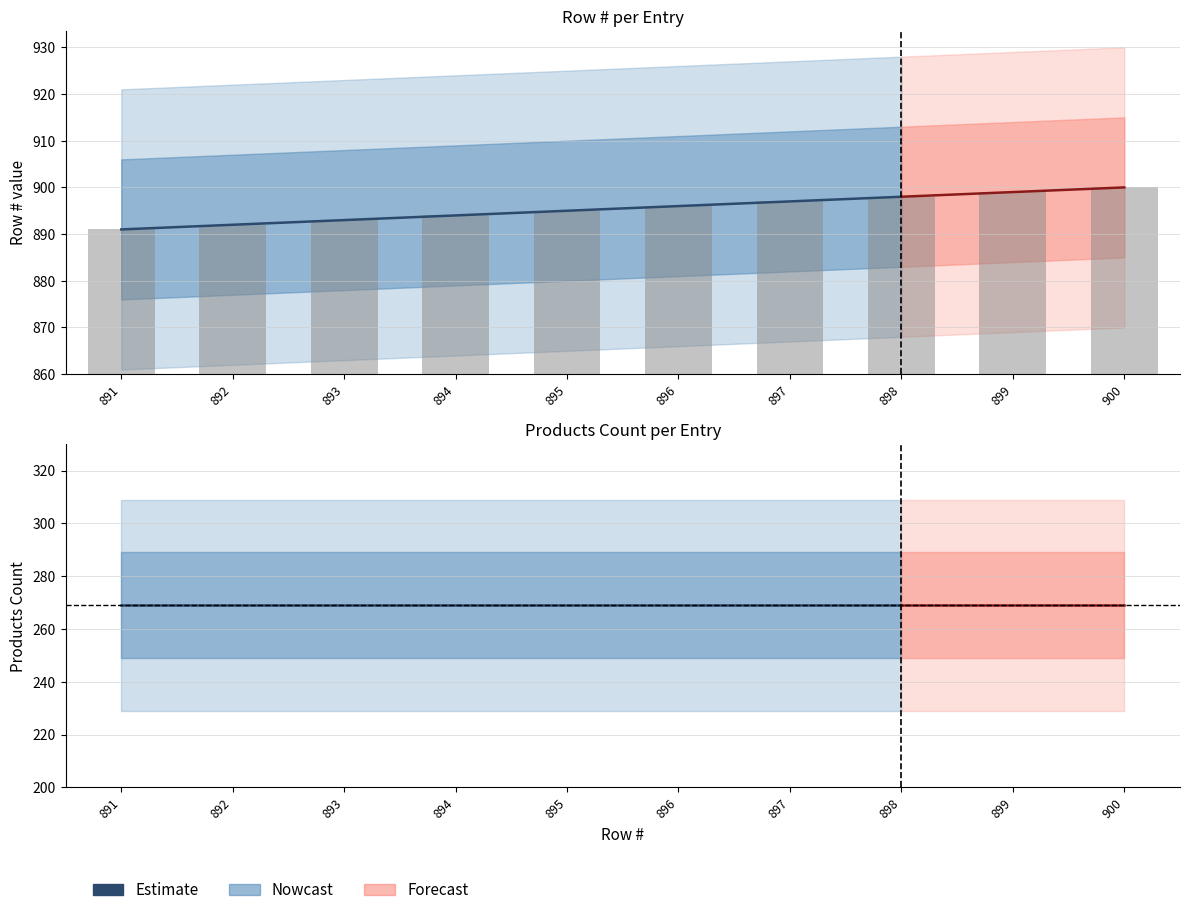

What is the difference between the maximum and minimum values?

9